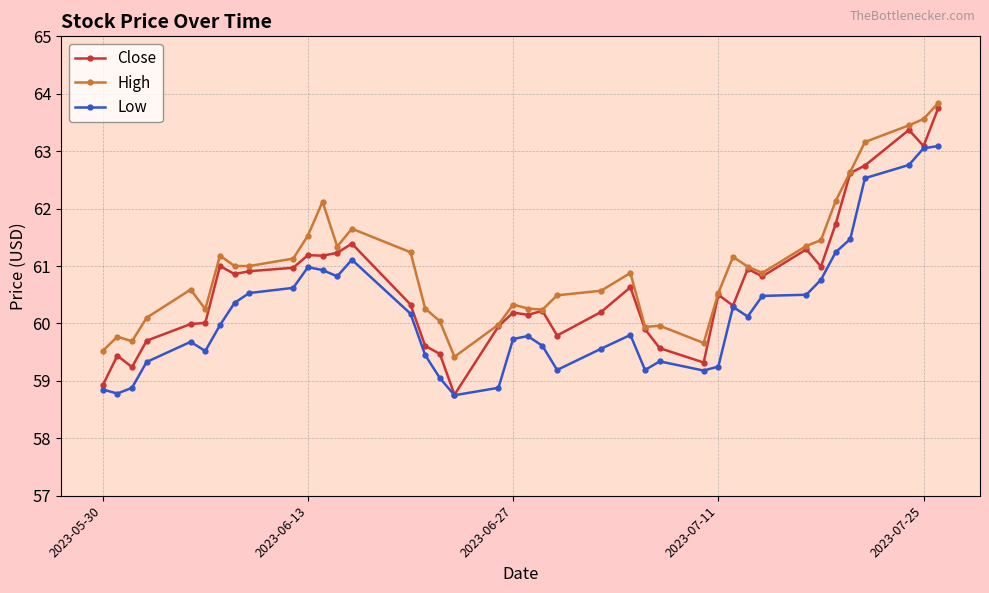

True or false: Close has more than 1 interior local peaks.

True